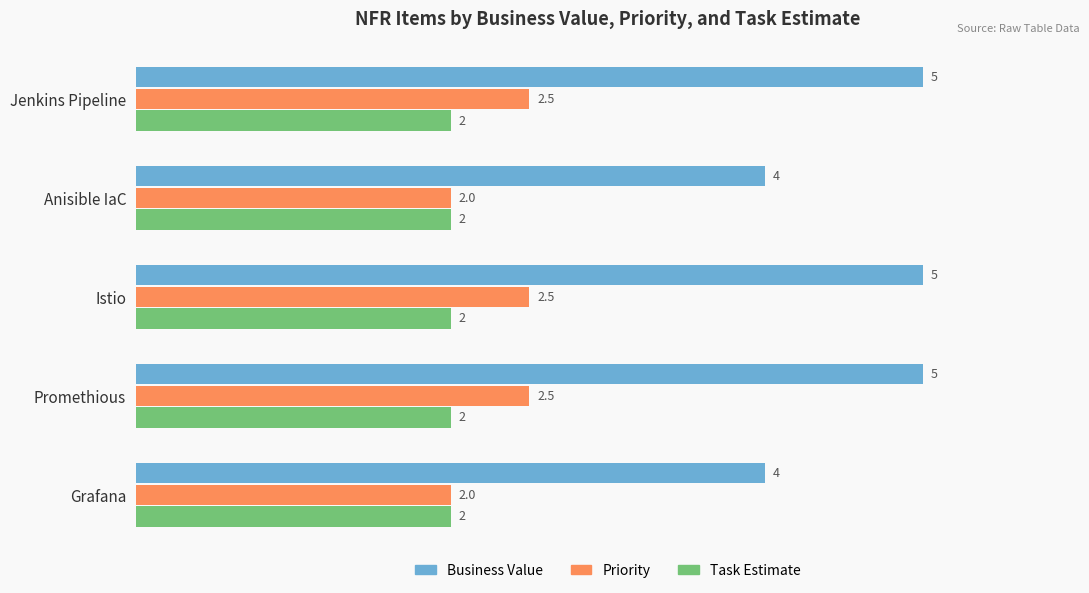

Which series has the largest total across all categories?

Business Value